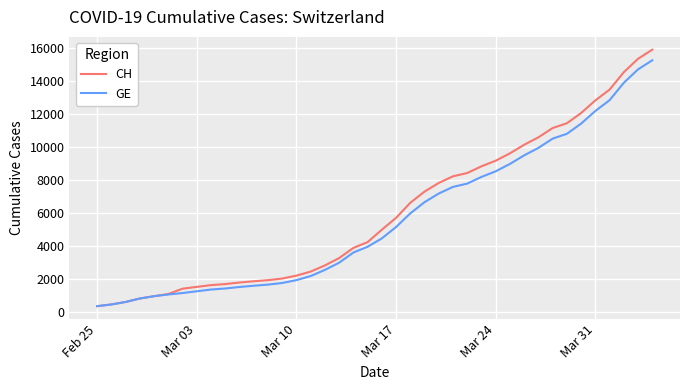

Which series has the widest spread of values?

CH